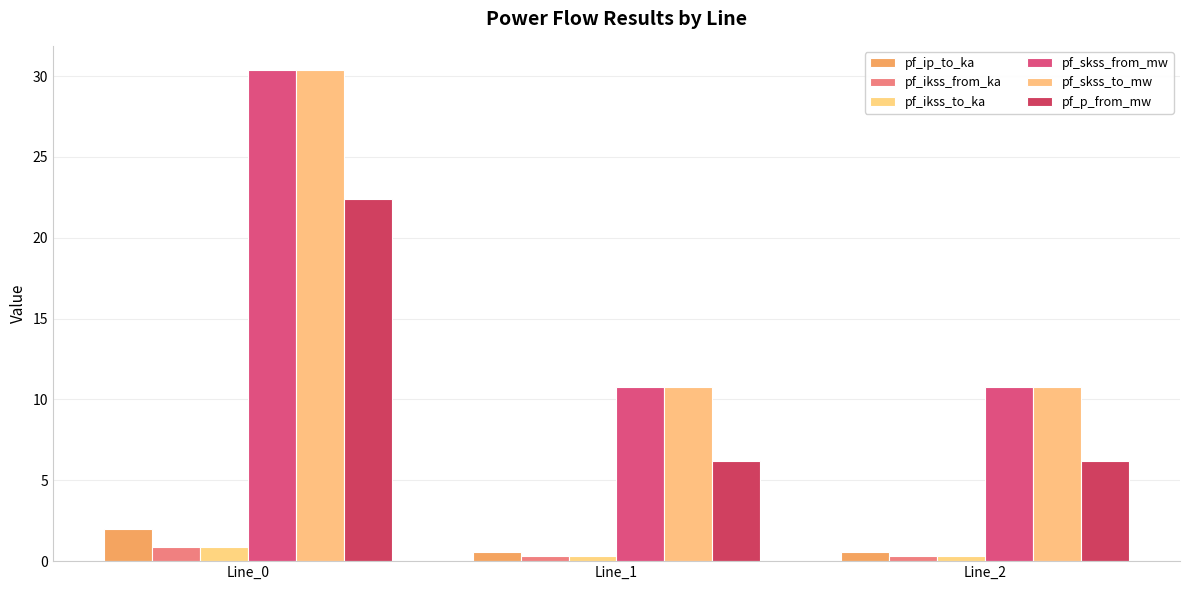

Are the bars grouped side by side (vs. stacked)?

Yes